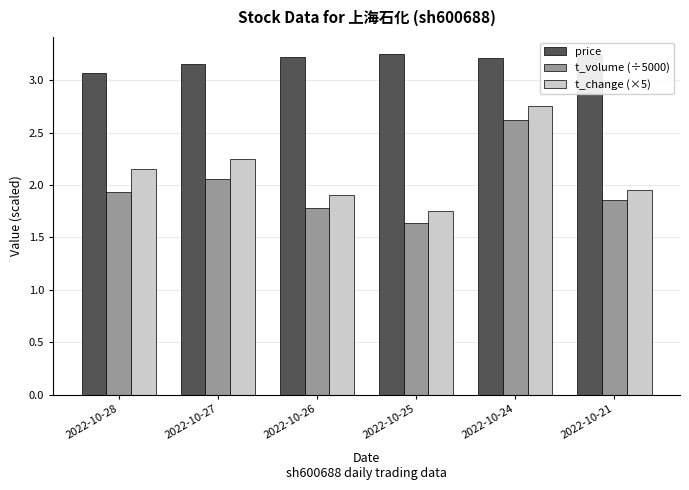

Which series has the largest total across all categories?

price